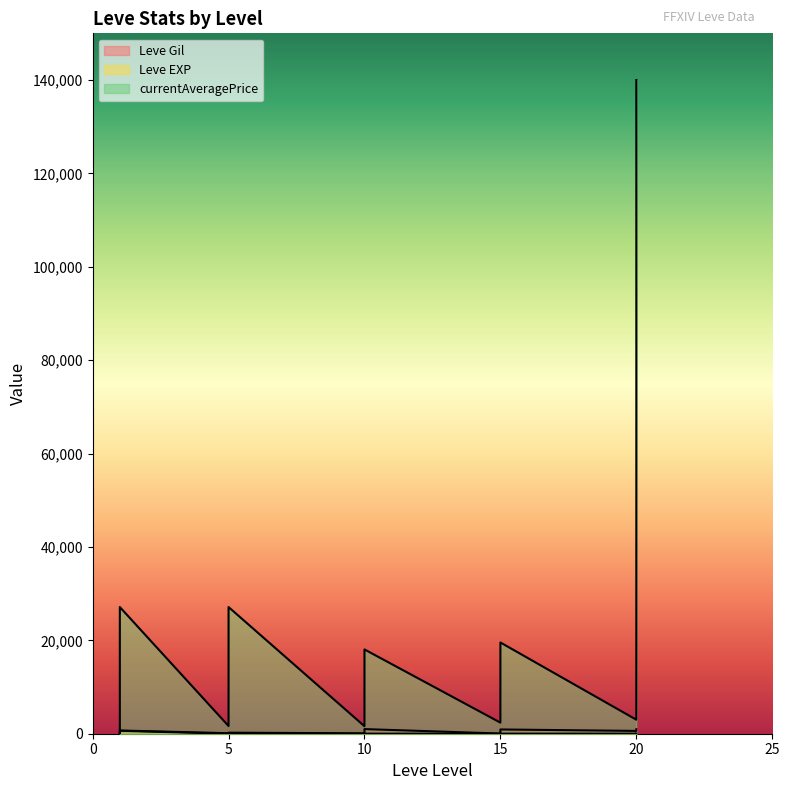

Where is the first local maximum for Leve EXP?

5